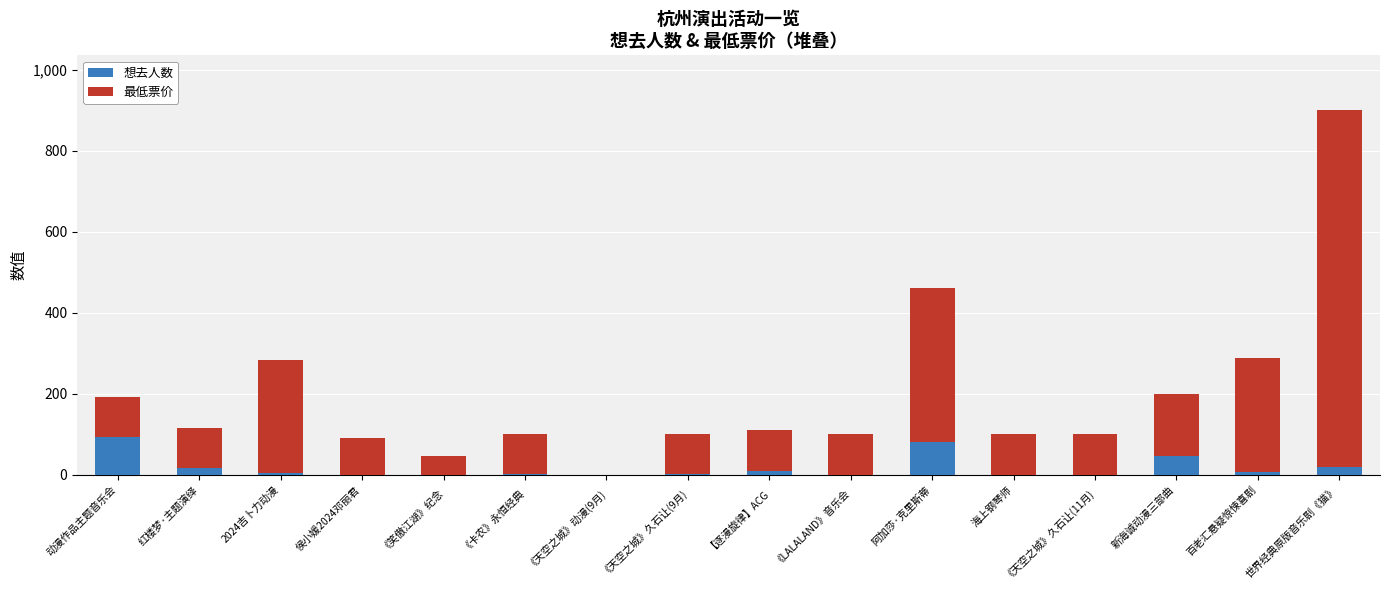

At which category is the sum across all series the highest?

世界经典原版音乐剧《猫》